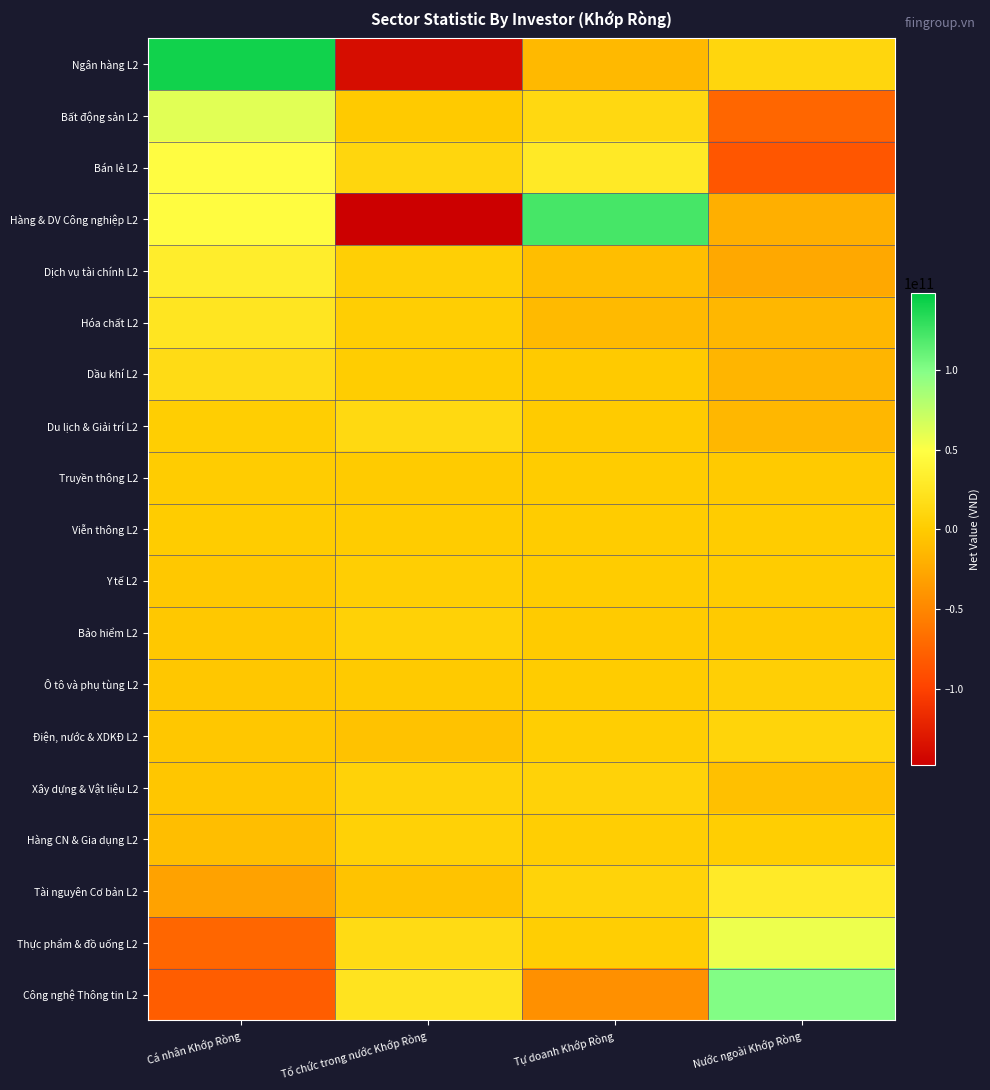

Rank the series by their maximum value, from highest to lowest.

Ngân hàng L2, Hàng & DV Công nghiệp L2, Công nghệ Thông tin L2, Bất động sản L2, Thực phẩm & đồ uống L2, Bán lẻ L2, Dịch vụ tài chính L2, Tài nguyên Cơ bản L2, Hóa chất L2, Dầu khí L2, Du lịch & Giải trí L2, Điện, nước & XDKĐ L2, Xây dựng & Vật liệu L2, Hàng CN & Gia dụng L2, Bảo hiểm L2, Ô tô và phụ tùng L2, Y tế L2, Truyền thông L2, Viễn thông L2